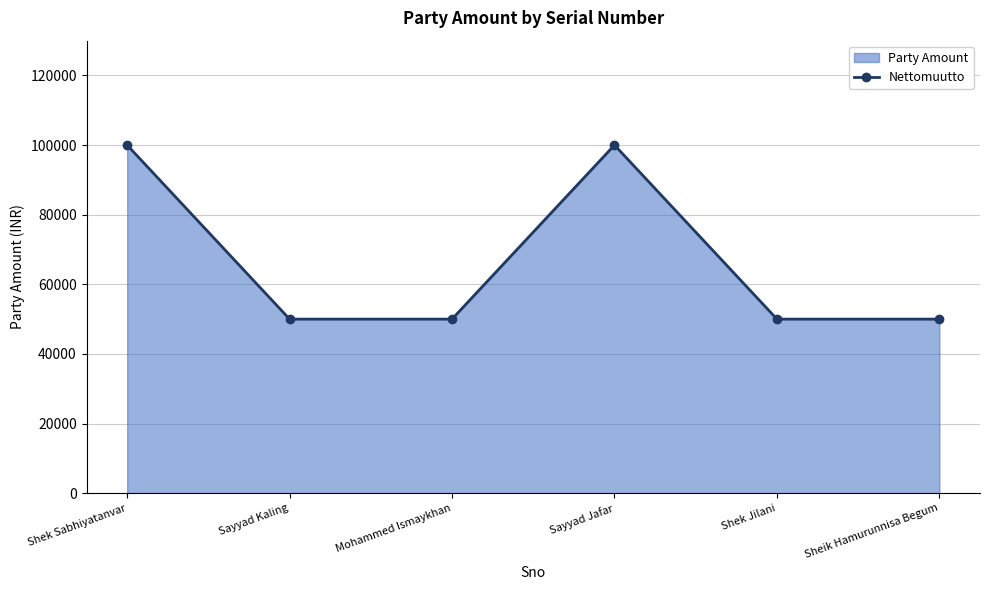

Does the chart contain stacked bars?

No